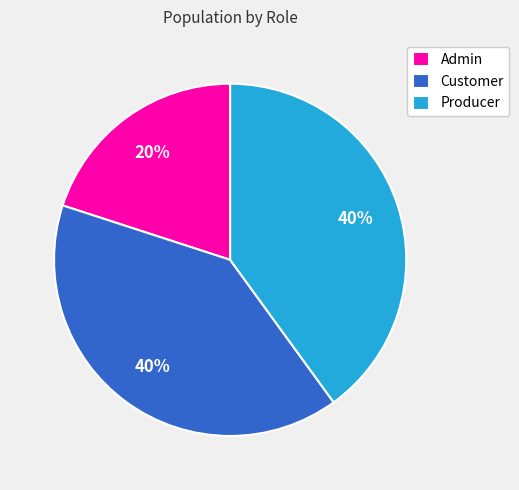

True or false: Producer accounts for 40% of the total.

True